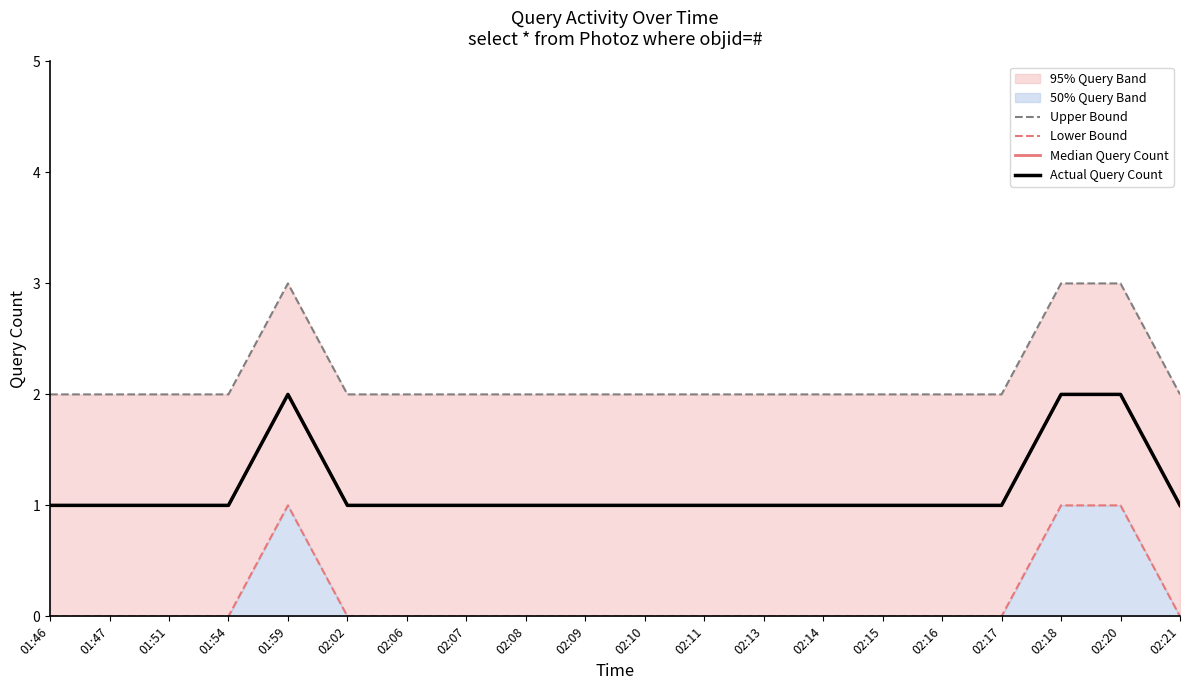

What is the sum of all Actual Query Count values?

23